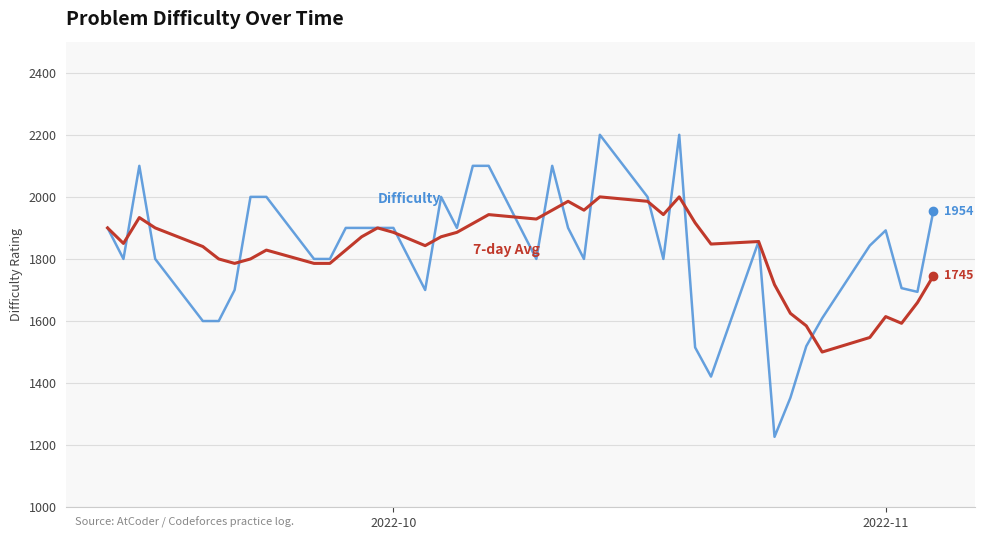

What is the minimum value shown in the chart?

1227.0